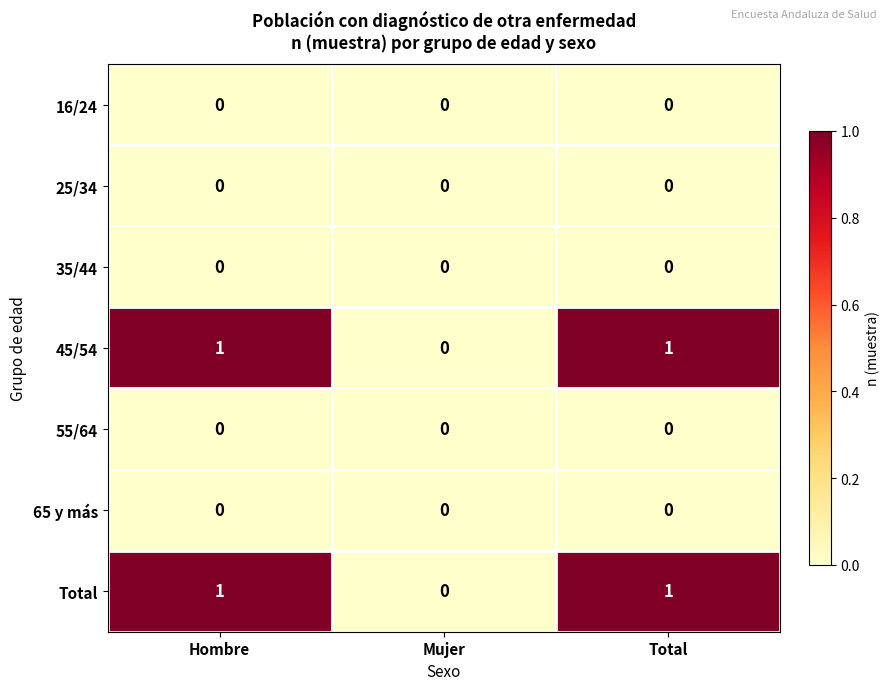

Reading right to left, transcribe all the data shown in this chart.

16/24: 0	0	0
25/34: 0	0	0
35/44: 0	0	0
45/54: 1	0	1
55/64: 0	0	0
65 y más: 0	0	0
Total: 1	0	1